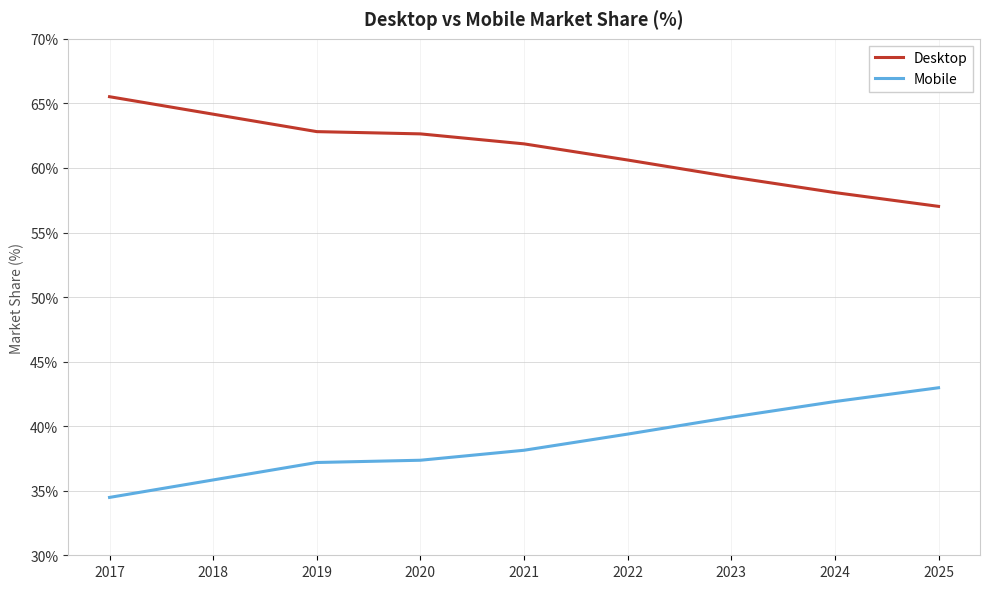

What are all the series names shown in the legend?

Desktop, Mobile